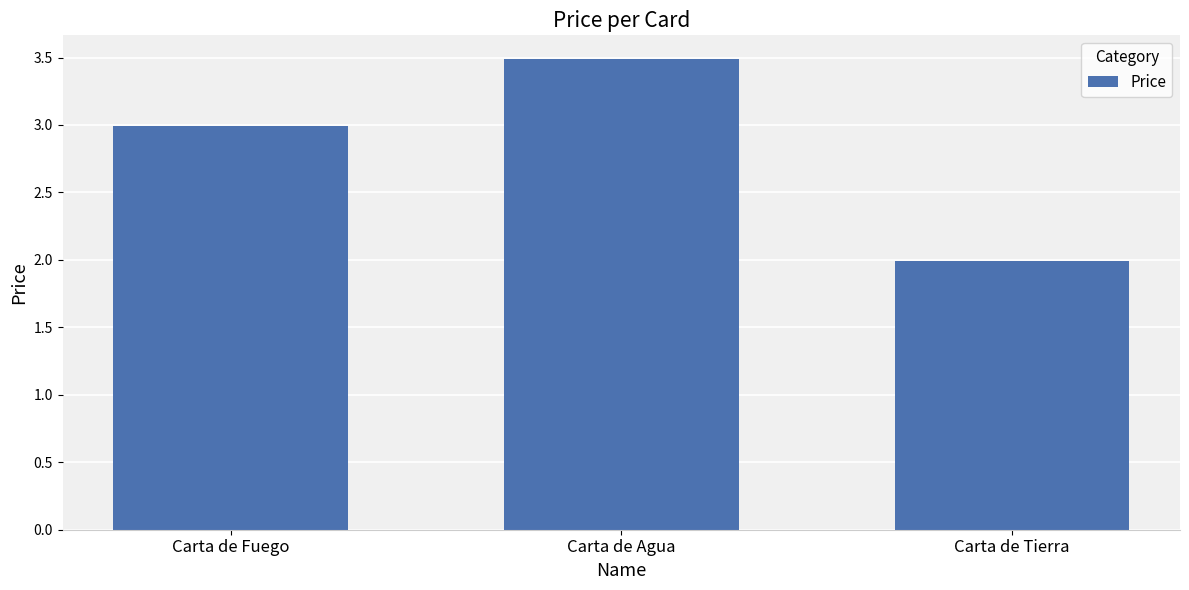

Are the bars grouped side by side (vs. stacked)?

No